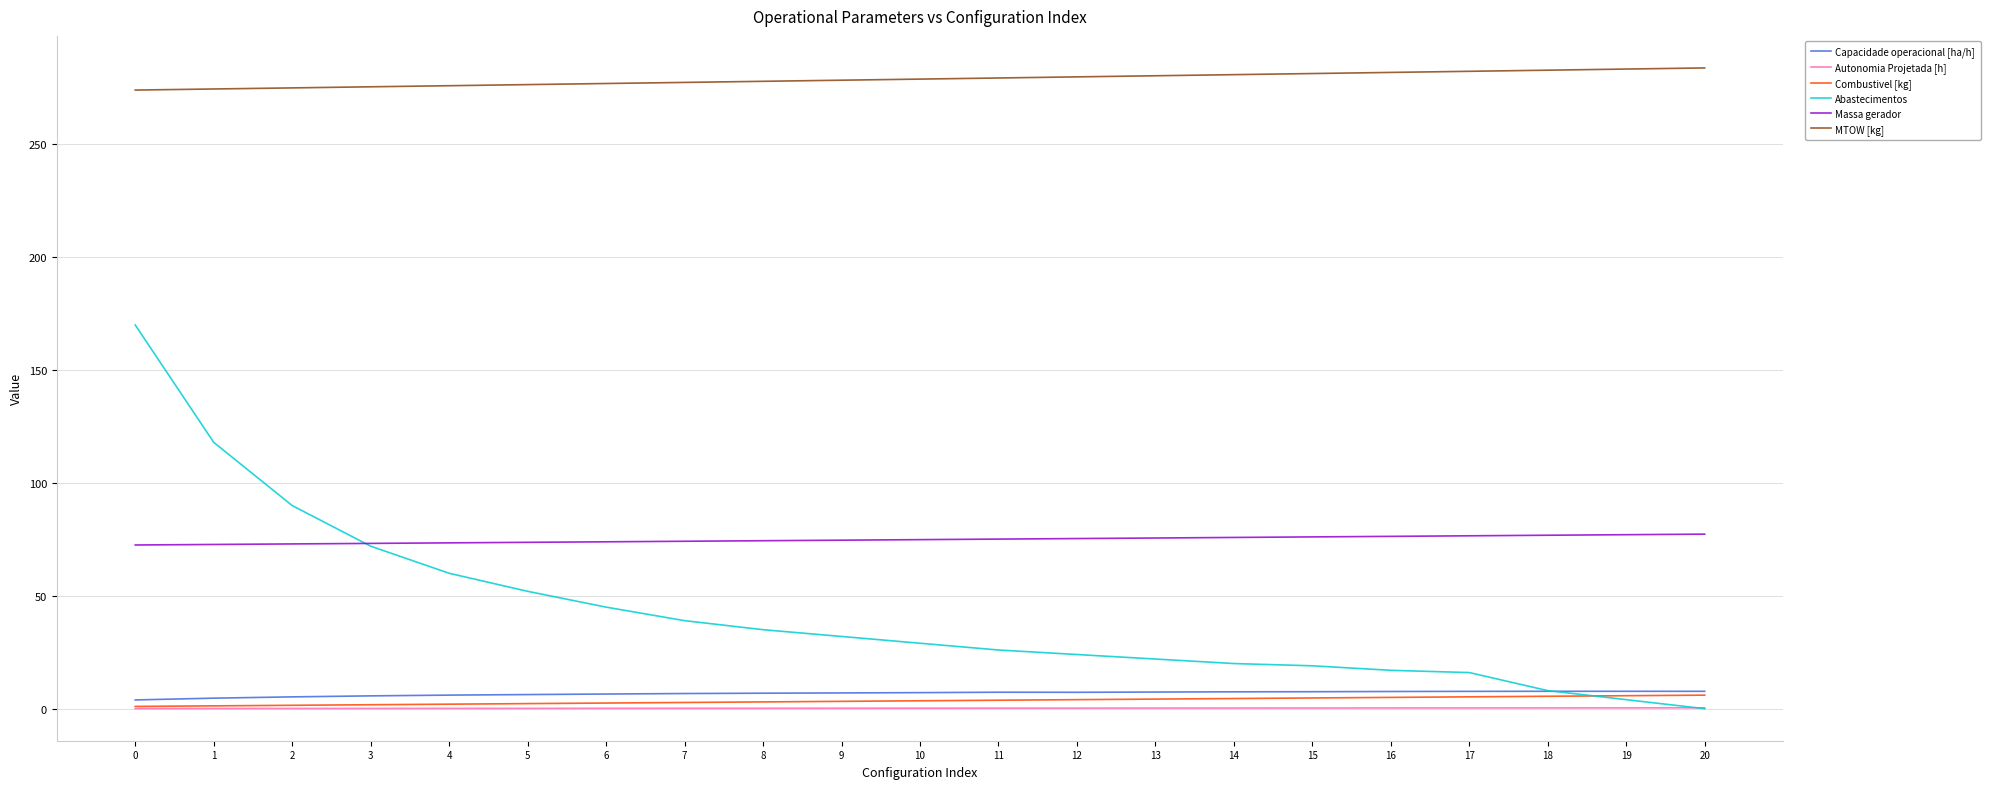

What is the average value of the Capacidade operacional [ha/h] series?

6.7